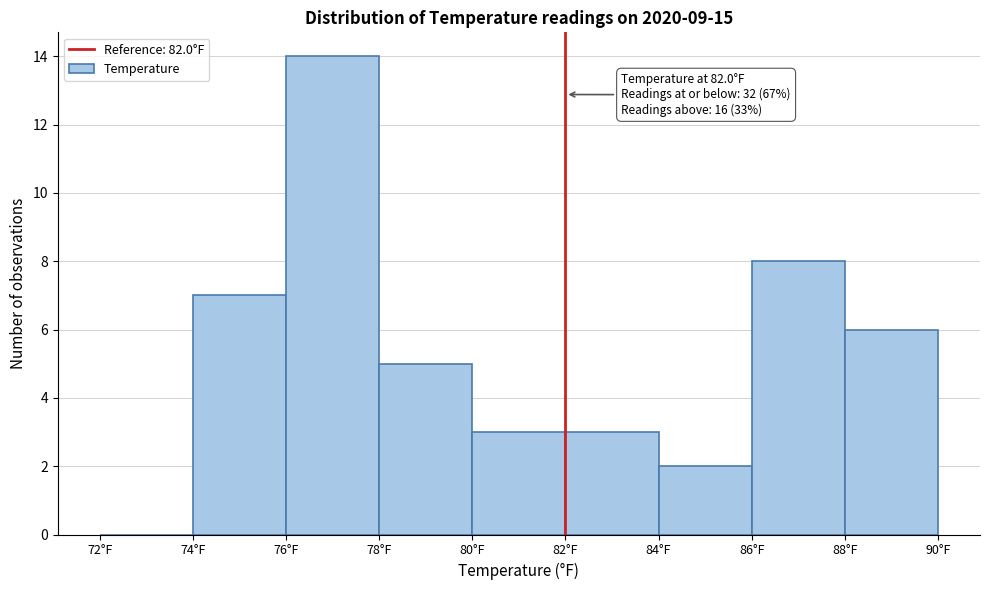

Over which range of the x-axis is the bar tallest?

76 to 78